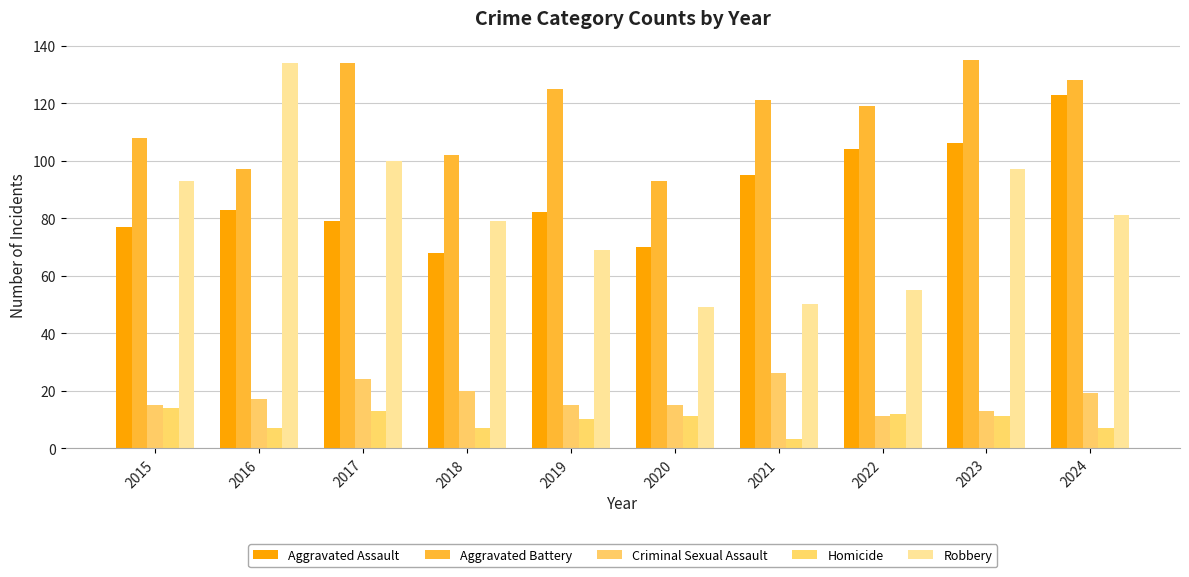

Count the number of categories in the chart.

10